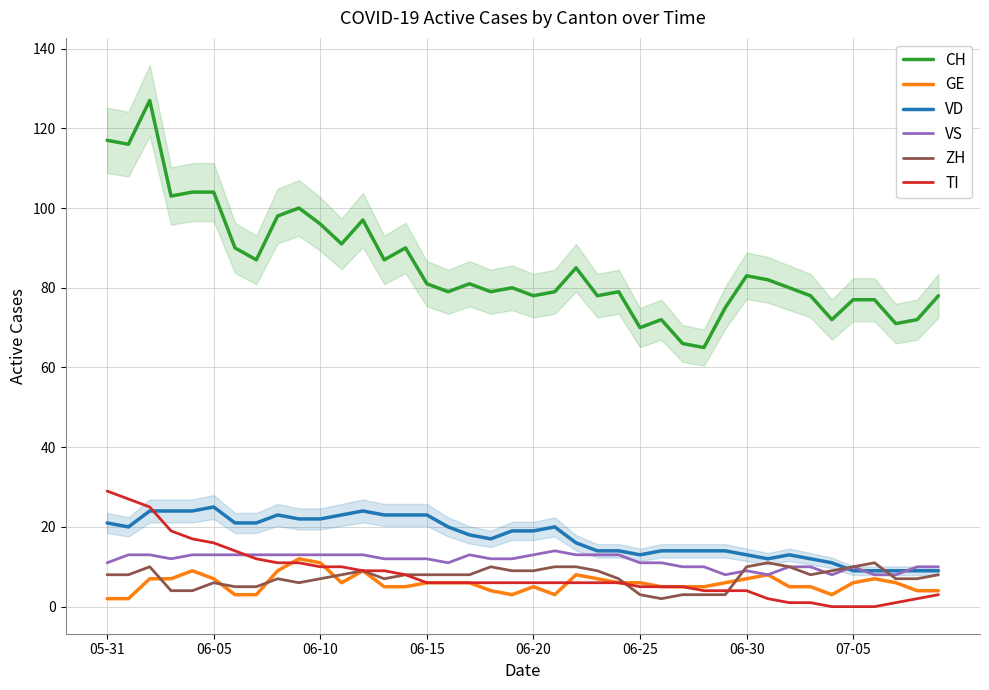

Is it true that ZH equals 8 at 17?

True